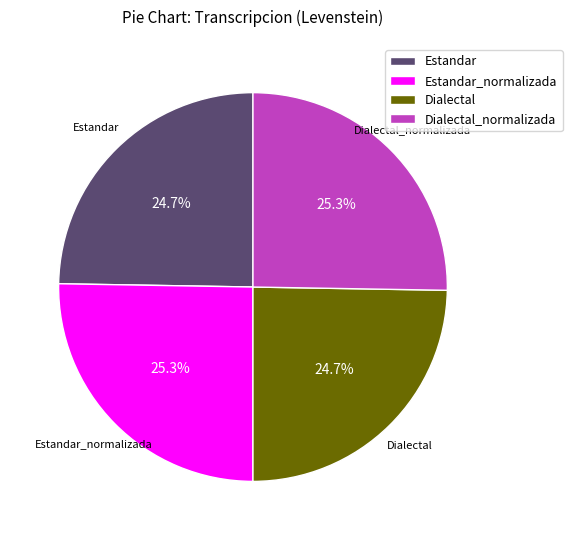

Do Dialectal and Estandar together represent more than half of the pie?

No